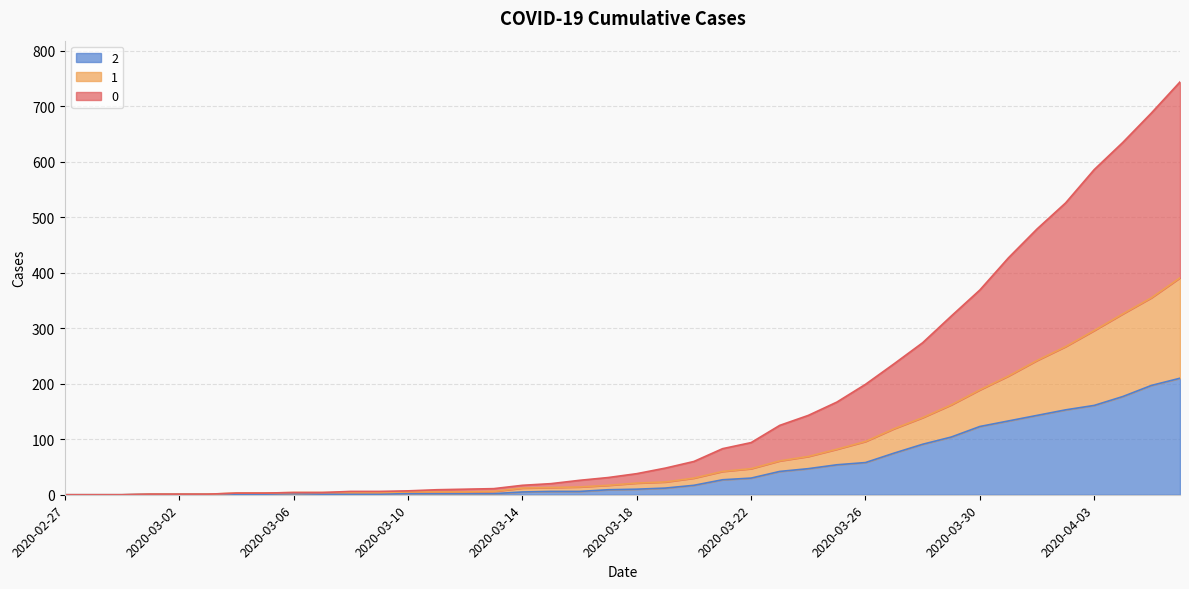

True or false: 1 and 2 intersect in this chart.

False